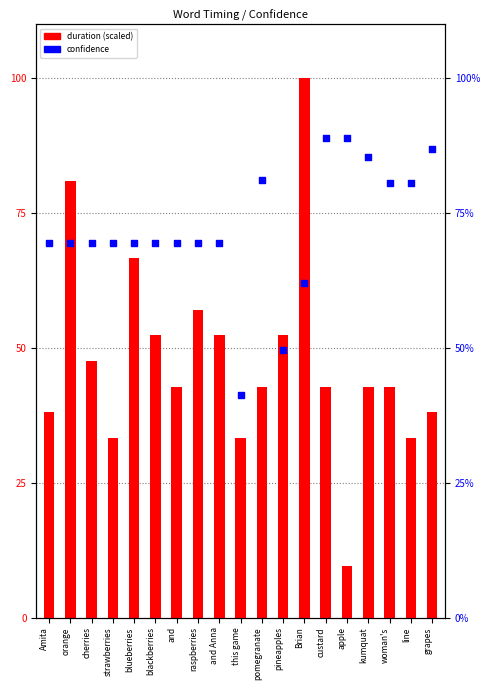

Is the value of confidence at custard greater than the value of duration (scaled) at orange?

No